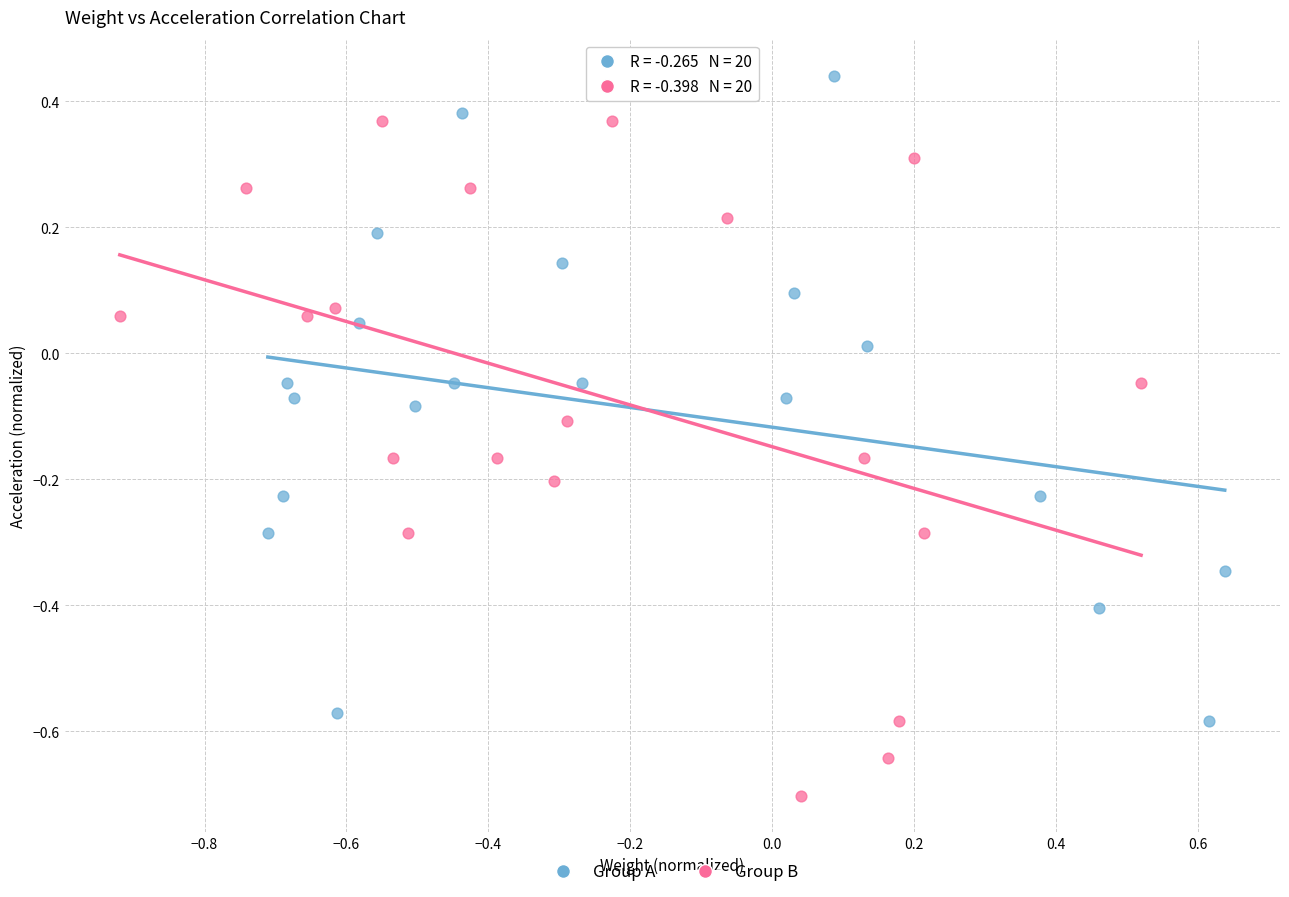

Which series reaches the minimum Y coordinate?

Group B